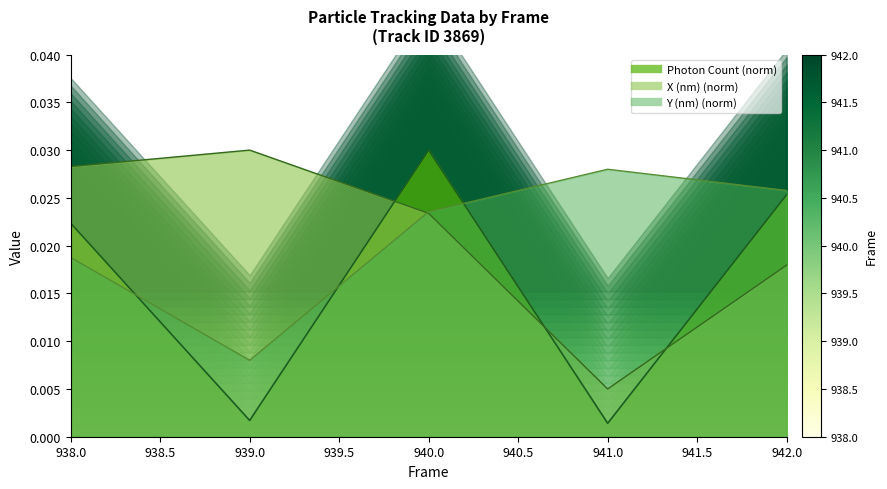

Between 939.0 and 940.0, which series saw the biggest shift?

Photon Count line